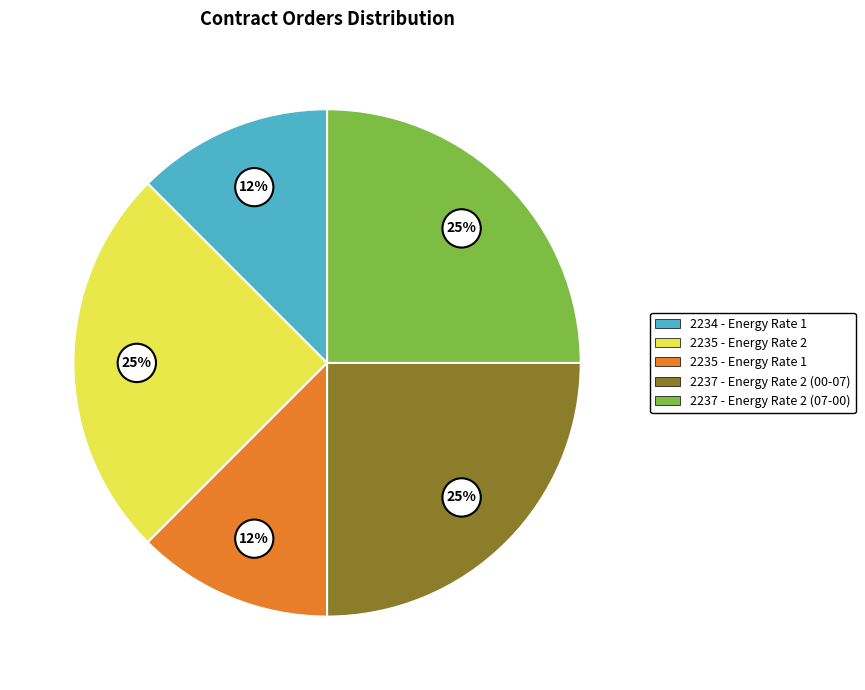

To the nearest percent, what percentage of the pie is 2235 - Energy Rate 2?

25%